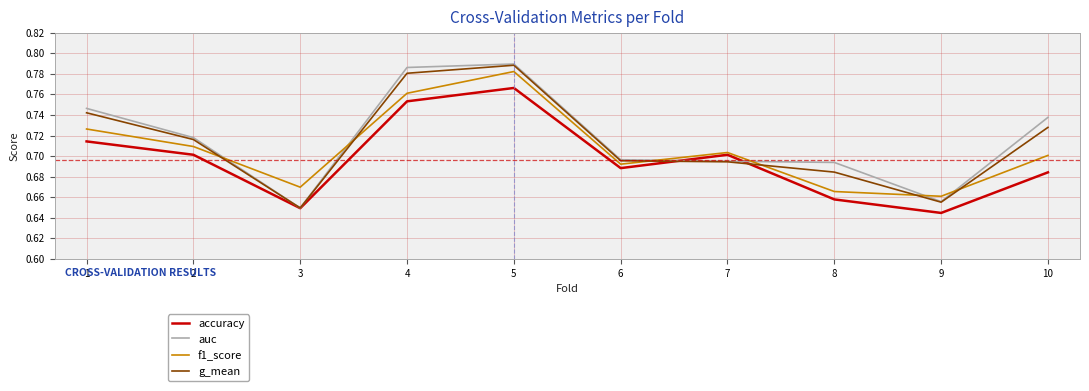

Which series has the largest range (max minus min)?

auc